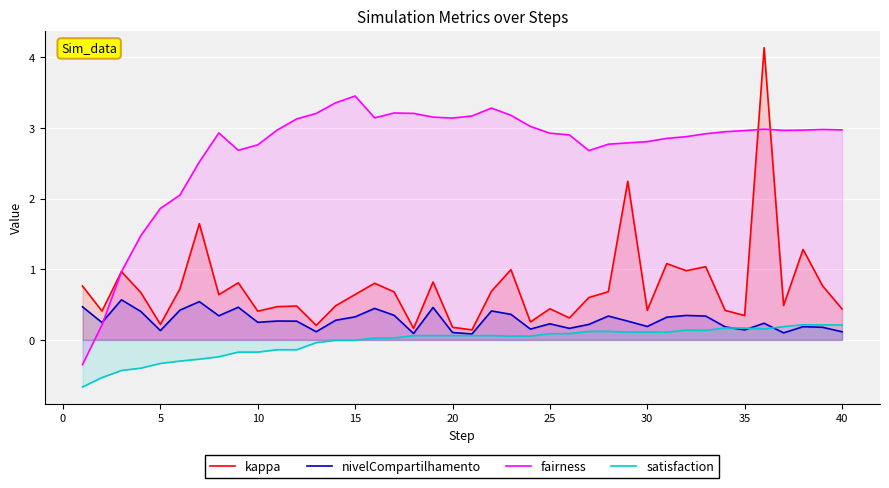

At 30, list the series in order from smallest to largest.

satisfaction, nivelCompartilhamento, kappa, fairness